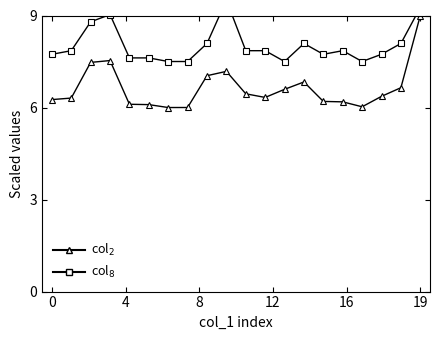

Does the chart have visible grid lines?

No